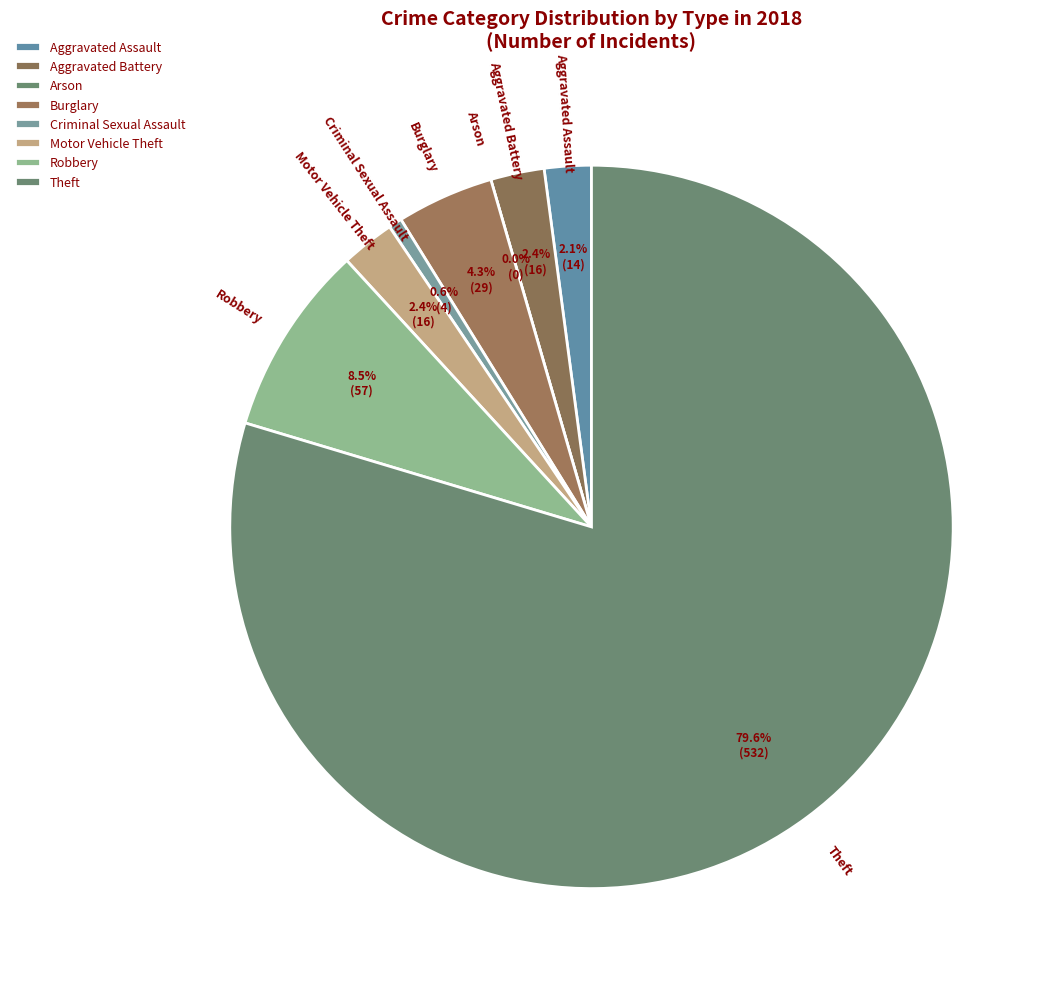

What percentage is the Aggravated Assault slice, to the nearest percent?

2%